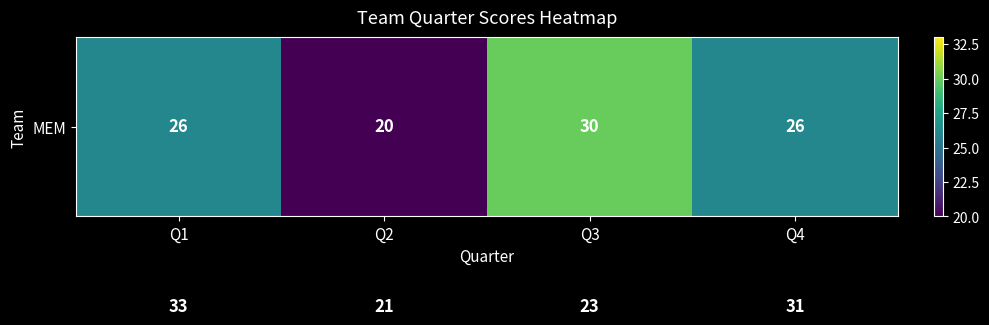

At how many categories does at least one series exceed 28?

3